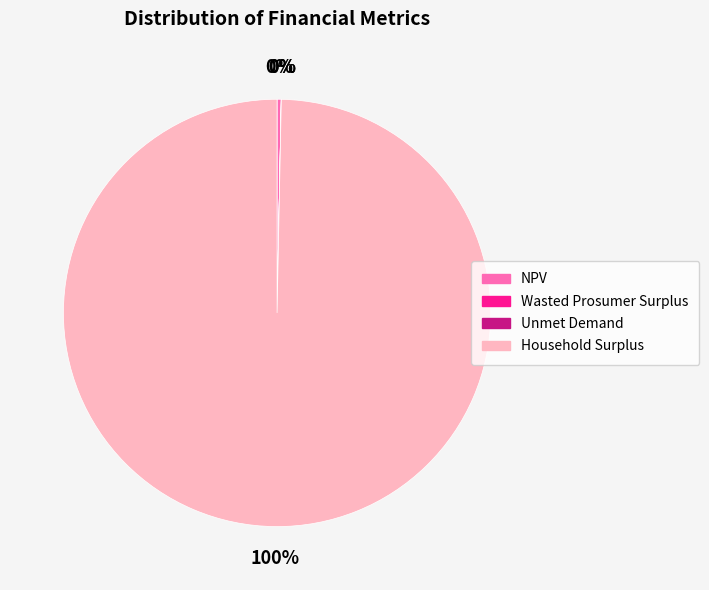

Which slice is the largest?

Household Surplus